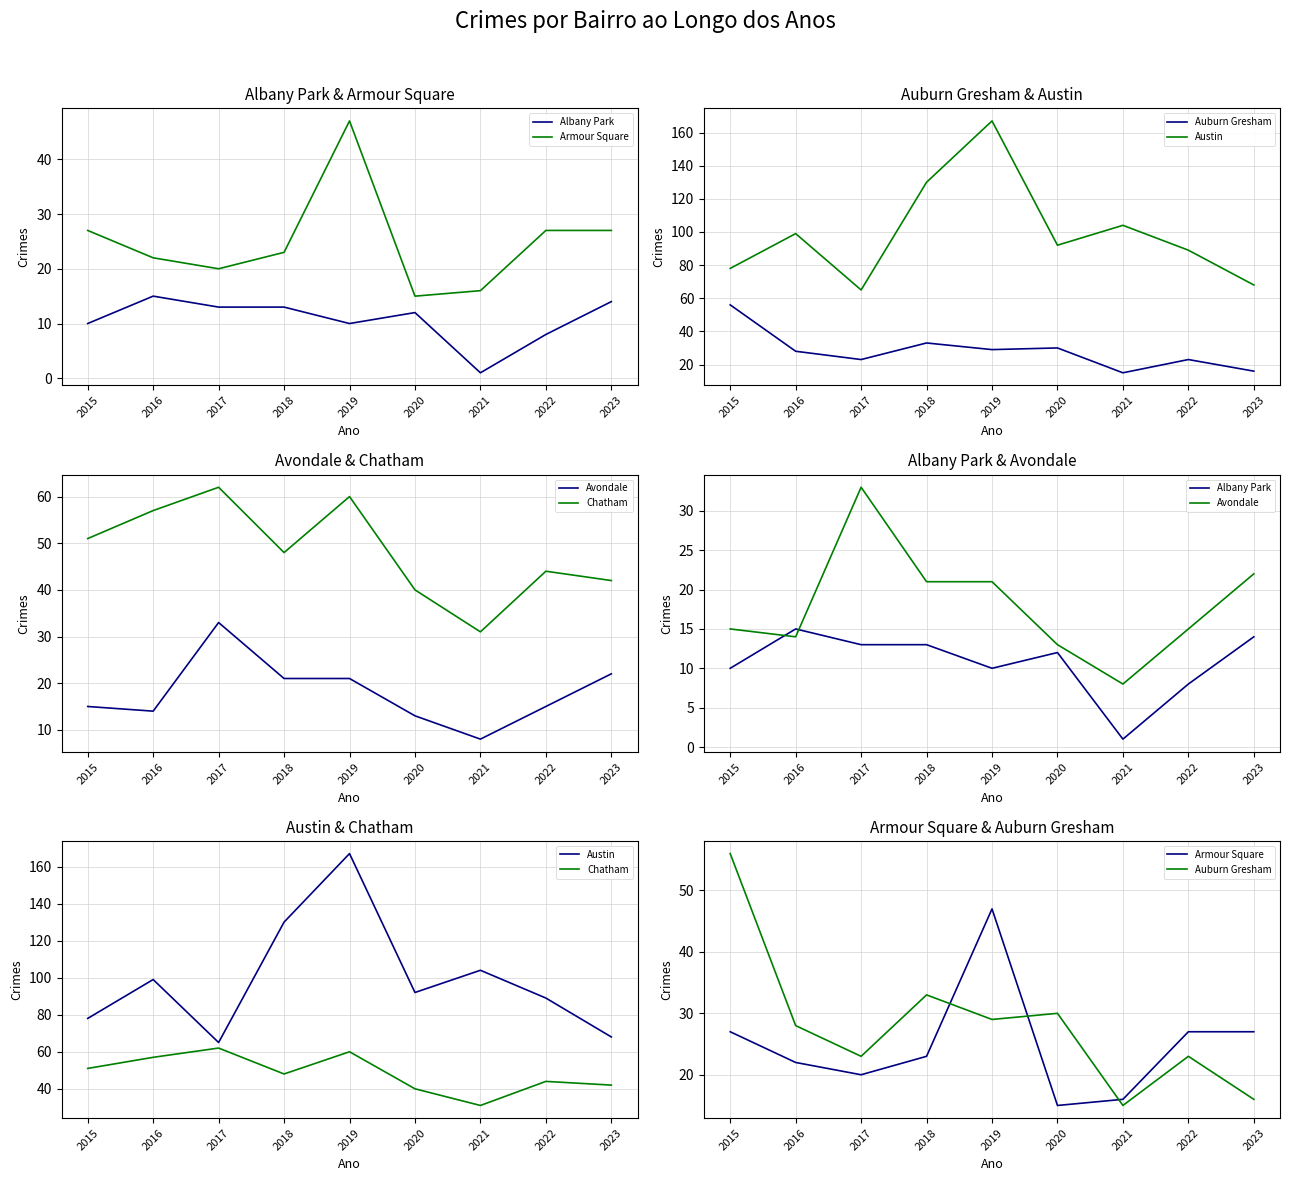

How many interior local peaks does the Chatham series have?

3